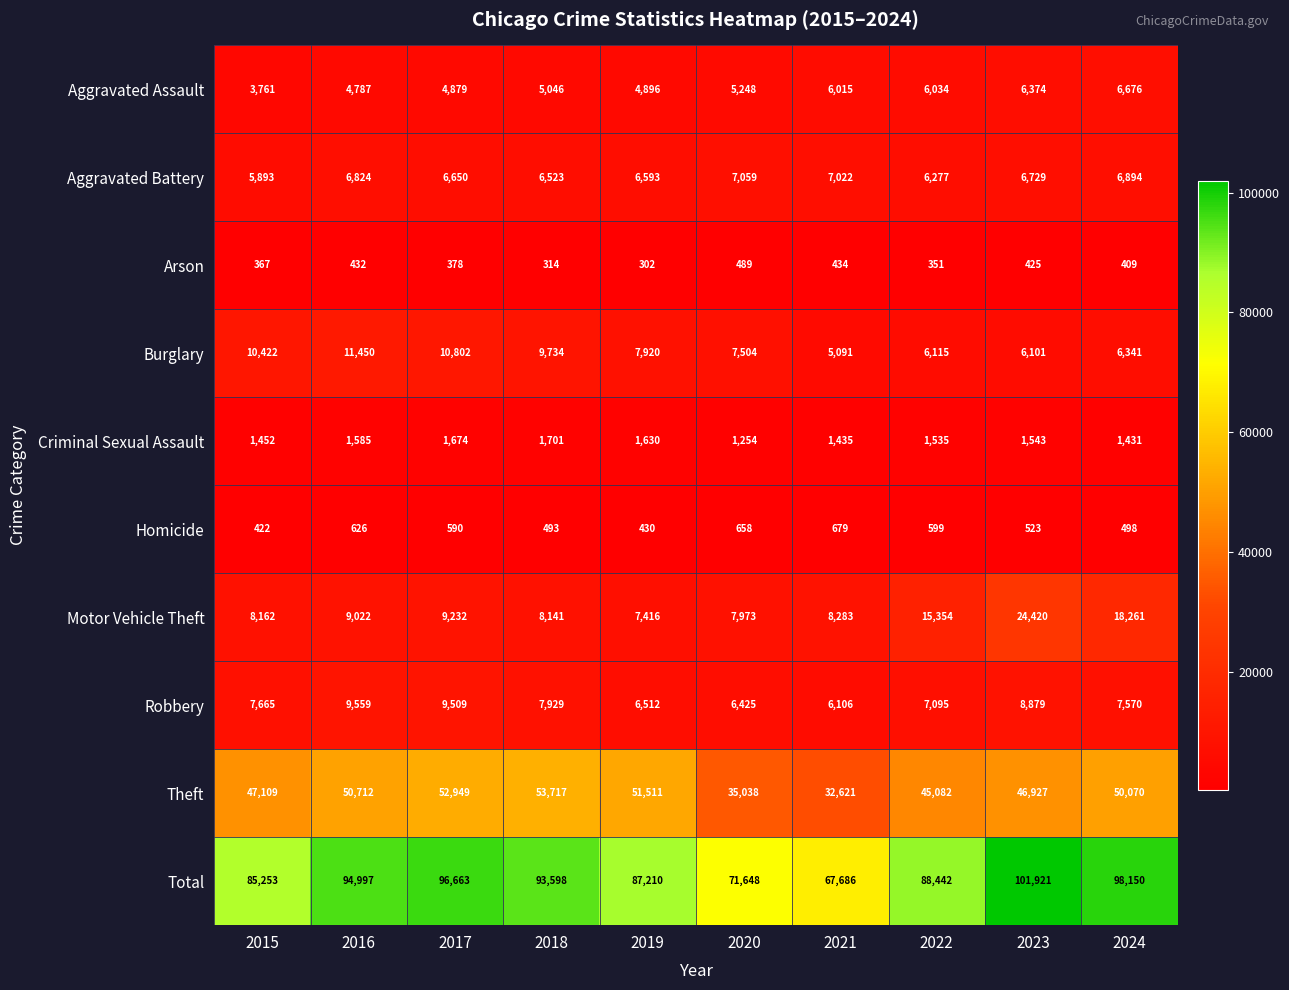

Which series has the largest total across all categories?

Total